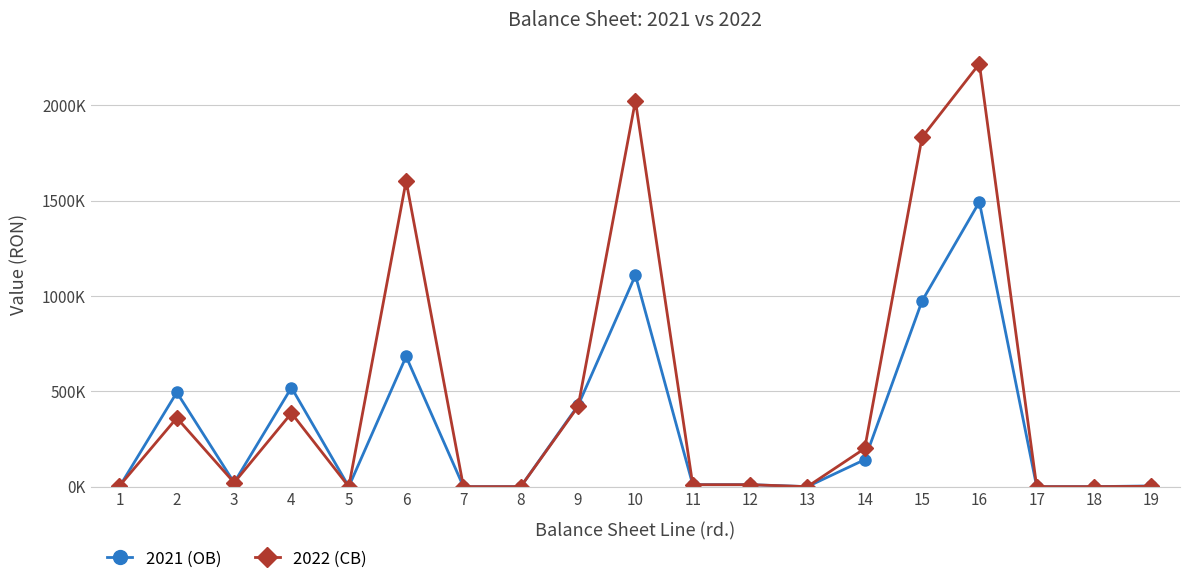

Where does the 2022 (CB) series first go above 10172?

2